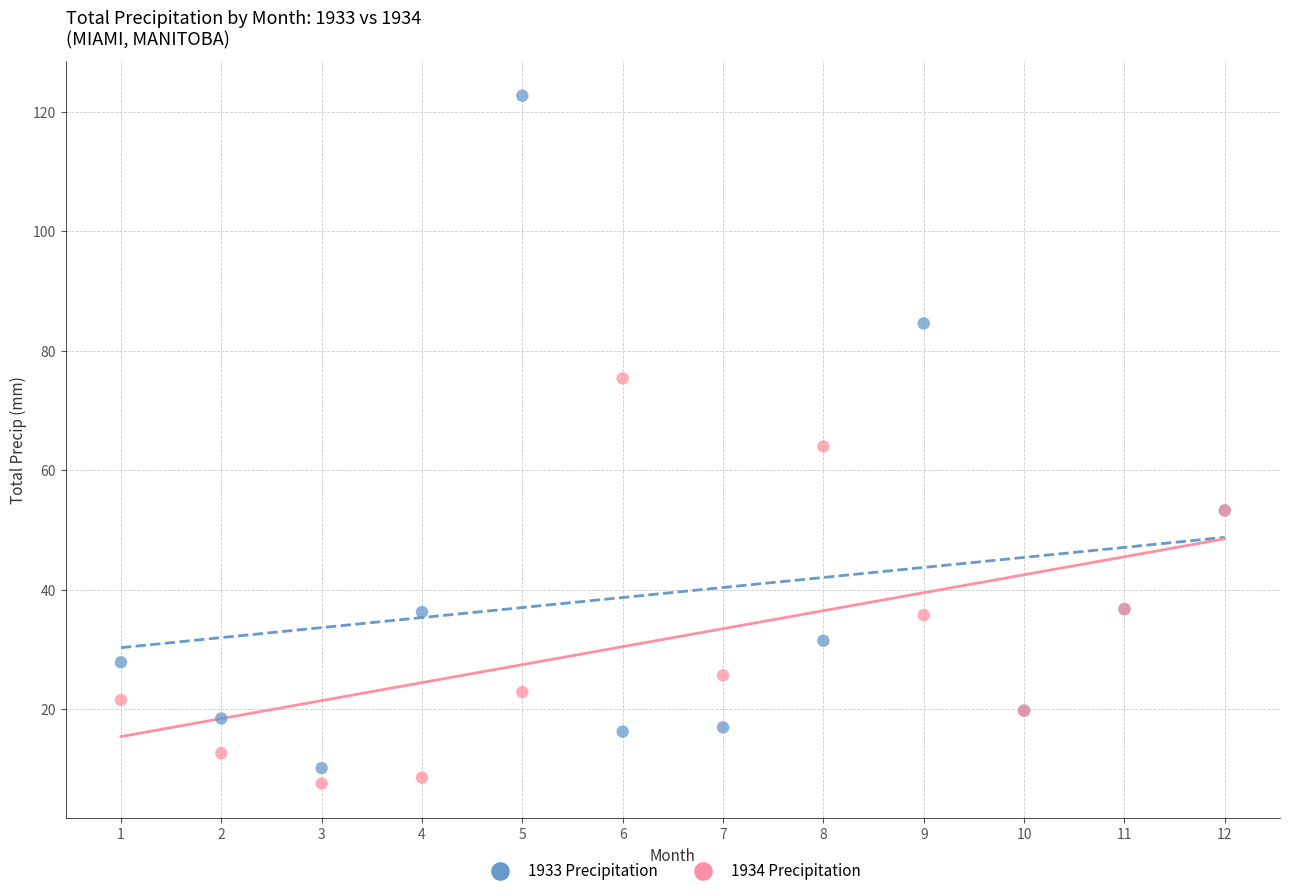

Which series reaches the maximum Y coordinate?

1933 Precipitation